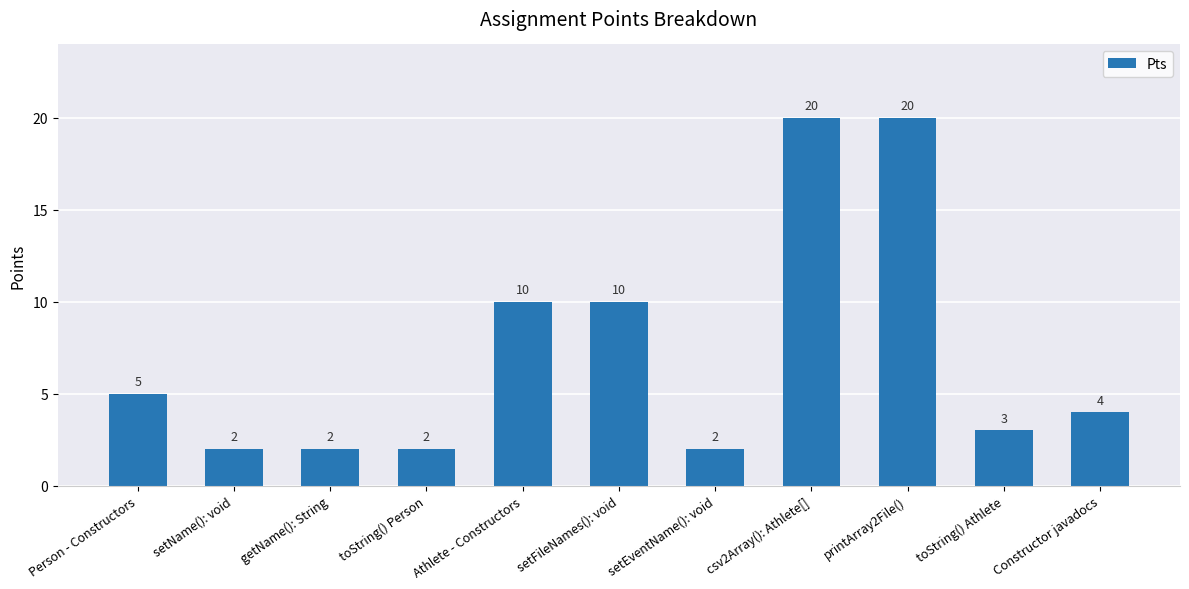

Where does the data first go above 4?

Person - Constructors